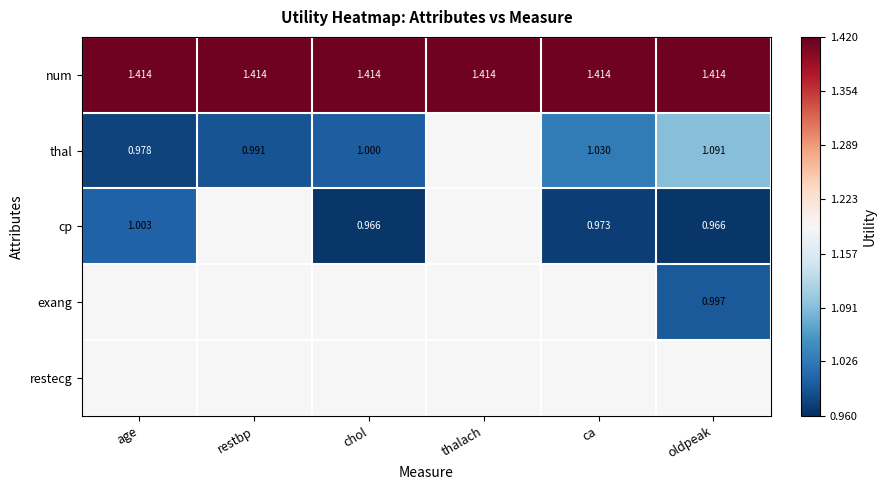

How many series are shown in this chart?

5